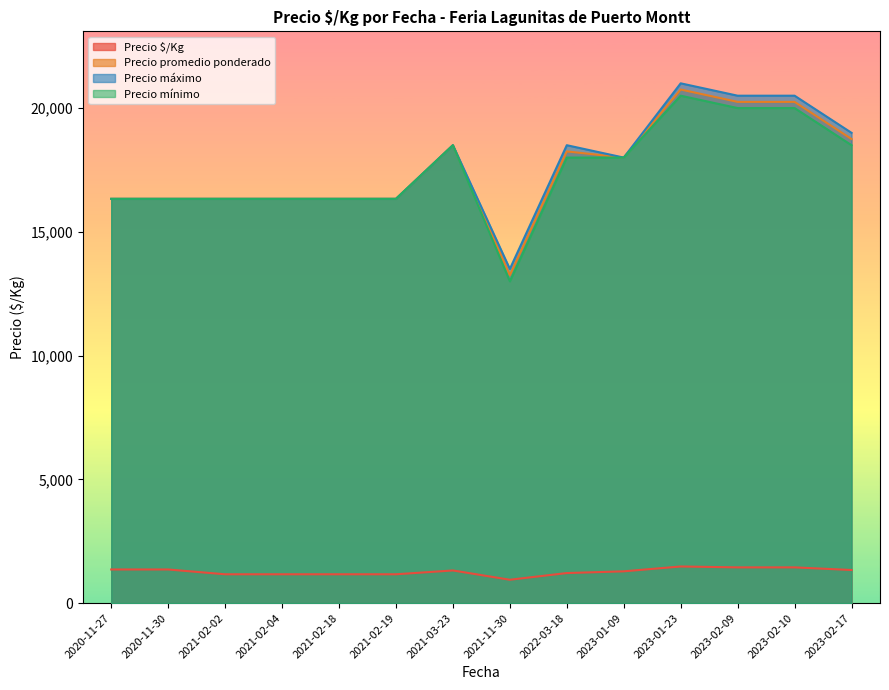

Is it true that Precio $/Kg equals 418 at 2023-02-17?

False